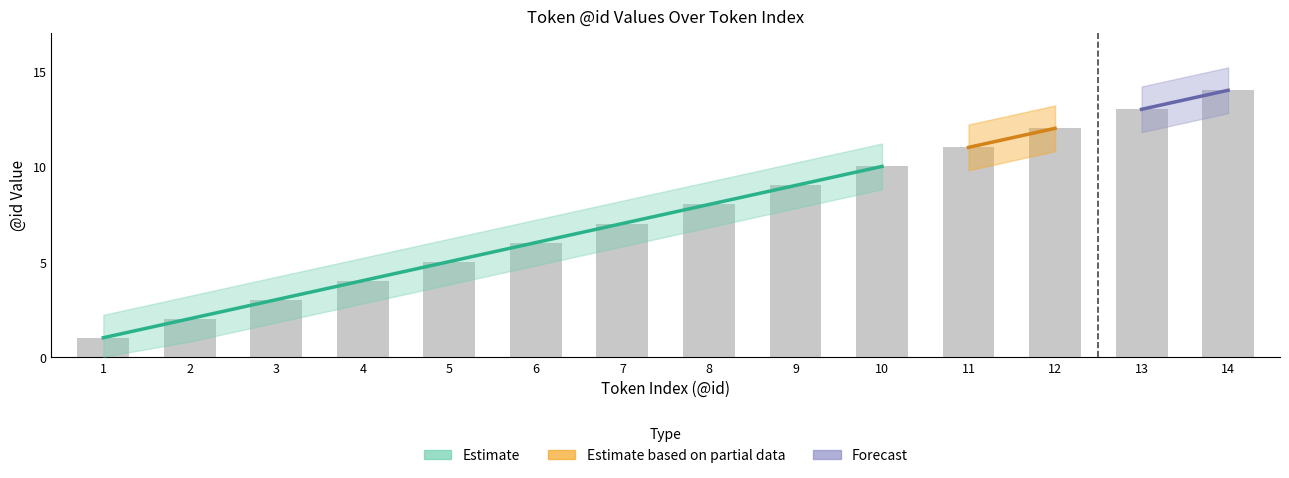

Which label corresponds to the largest value in the chart?

14